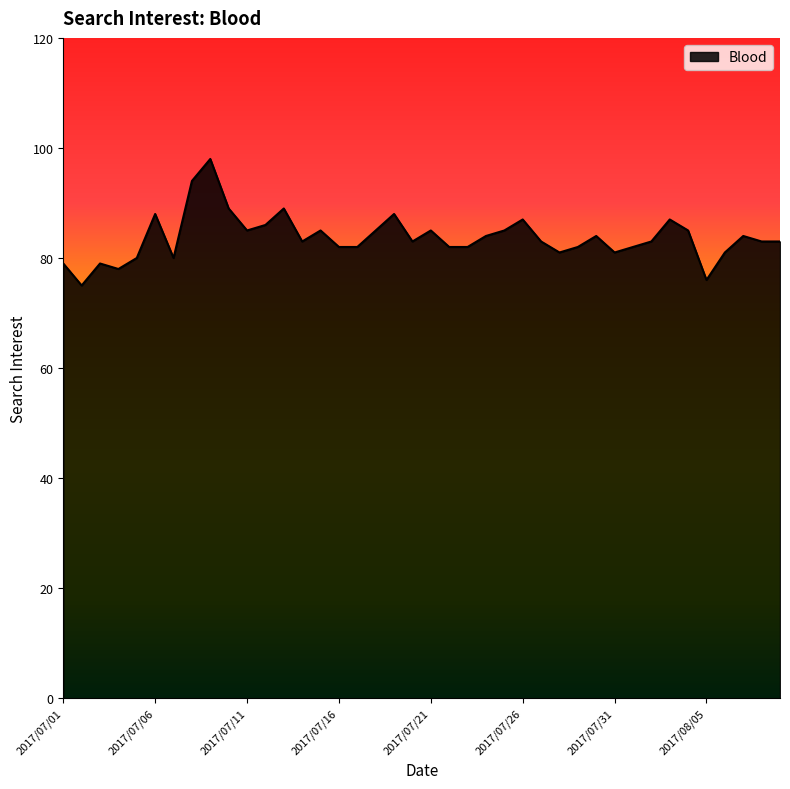

True or false: there are more than 1 points higher than both neighbors.

True